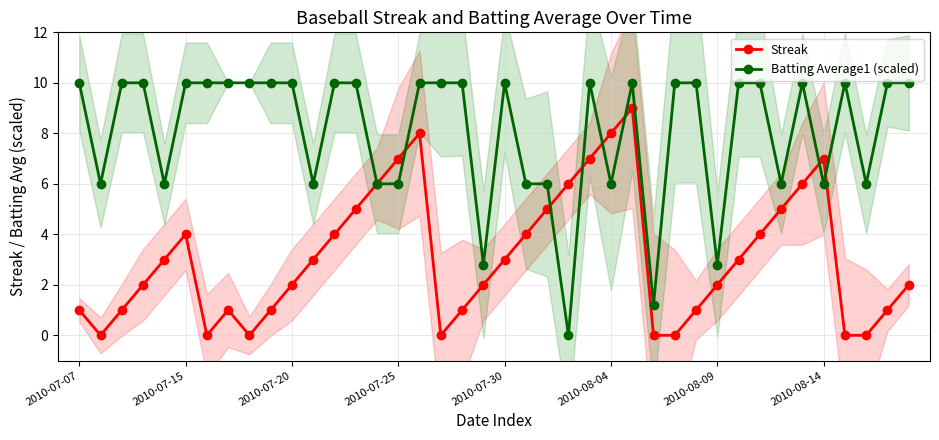

What is the maximum value for Streak?

9.0